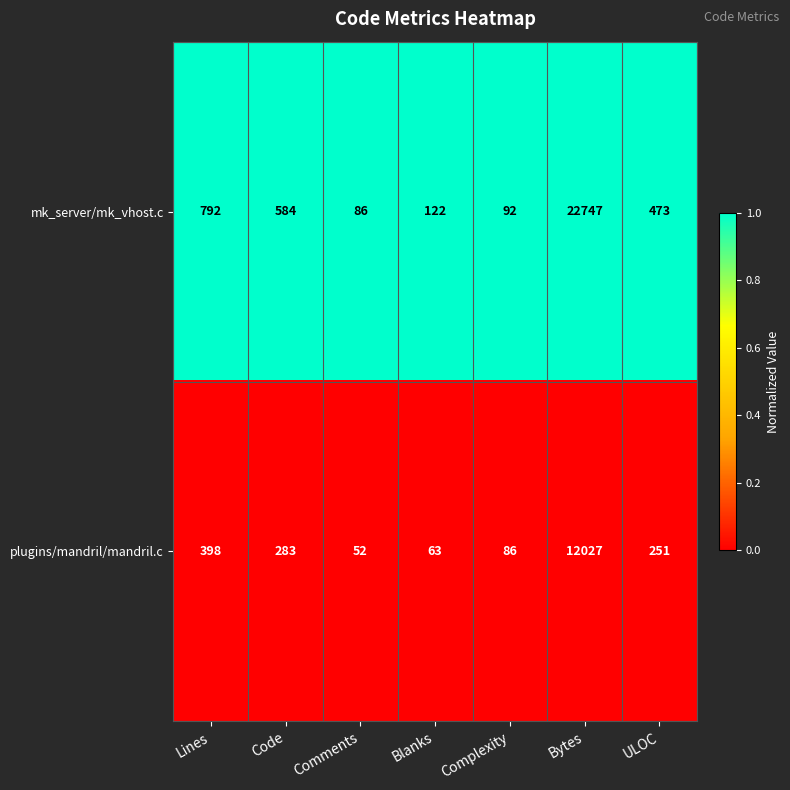

Rank the series by their average value, from lowest to highest.

plugins/mandril/mandril.c, mk_server/mk_vhost.c